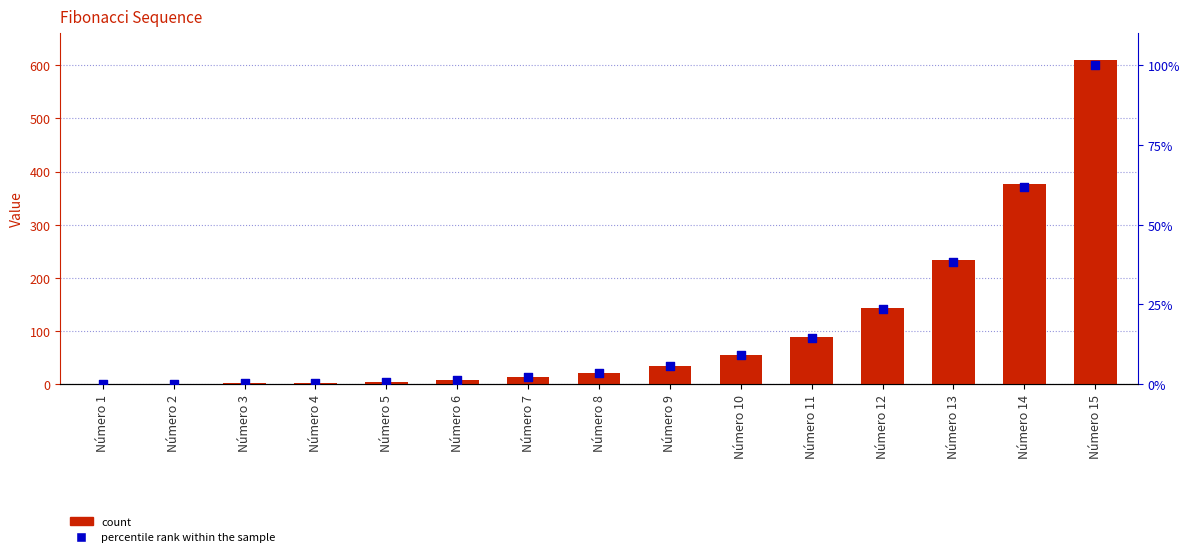

Which series reaches the minimum Y coordinate?

percentile rank within the sample